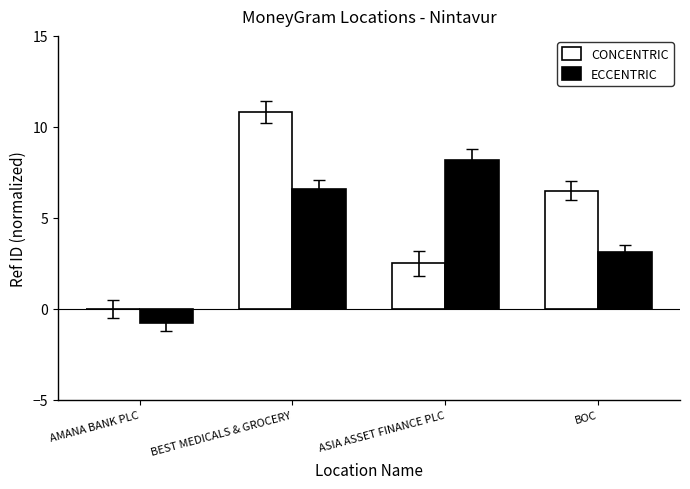

True or false: CONCENTRIC has a value of 9.3 at BOC.

False